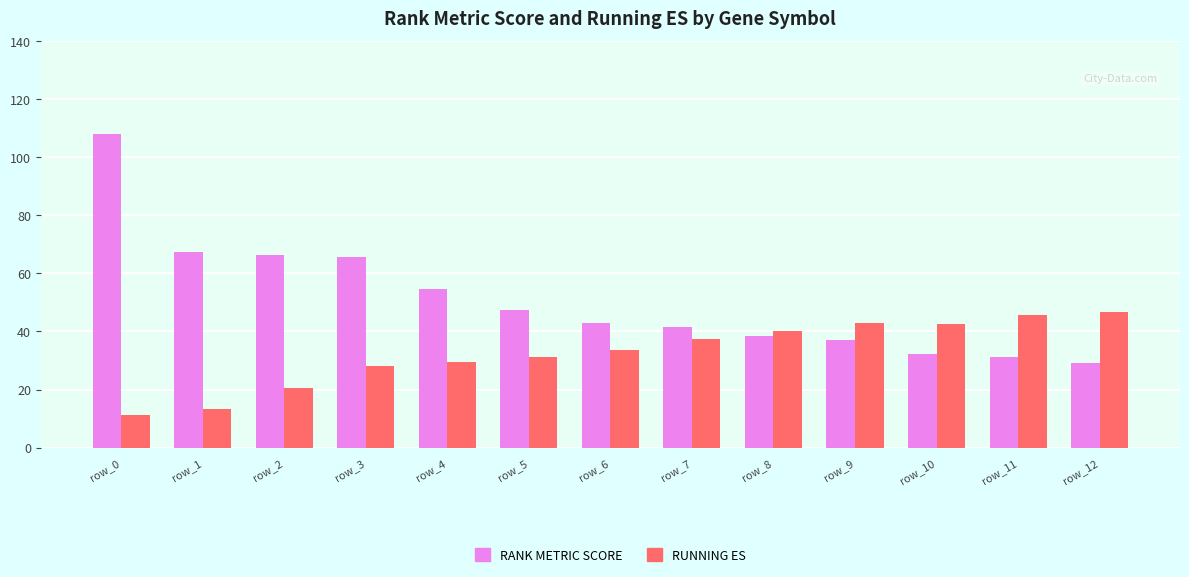

Which series has the largest total across all categories?

RANK METRIC SCORE